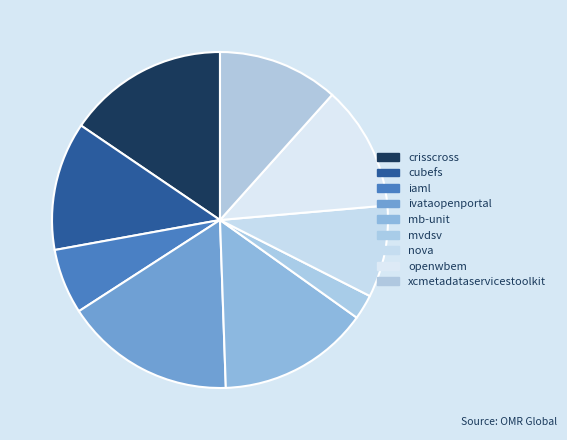

How many slices are in this pie chart?

9